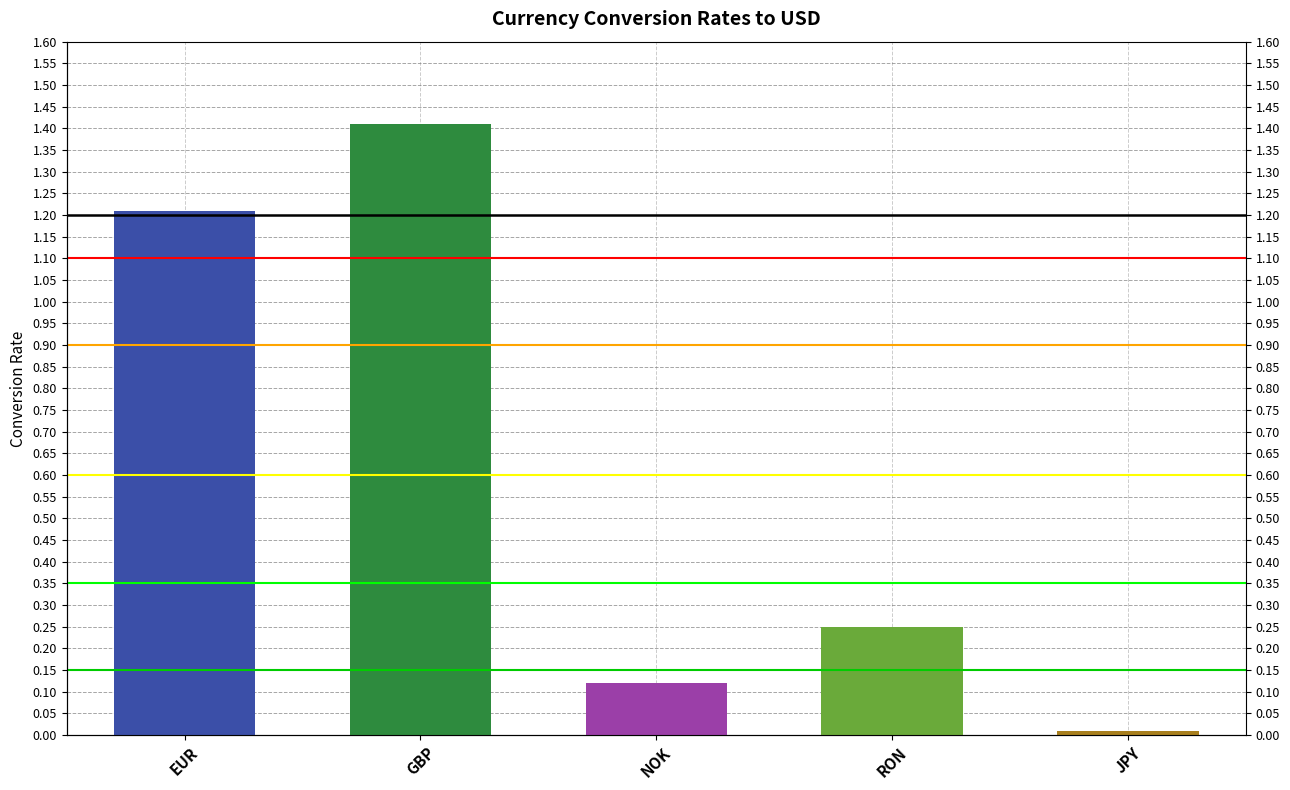

What is the maximum value shown in the chart?

1.4